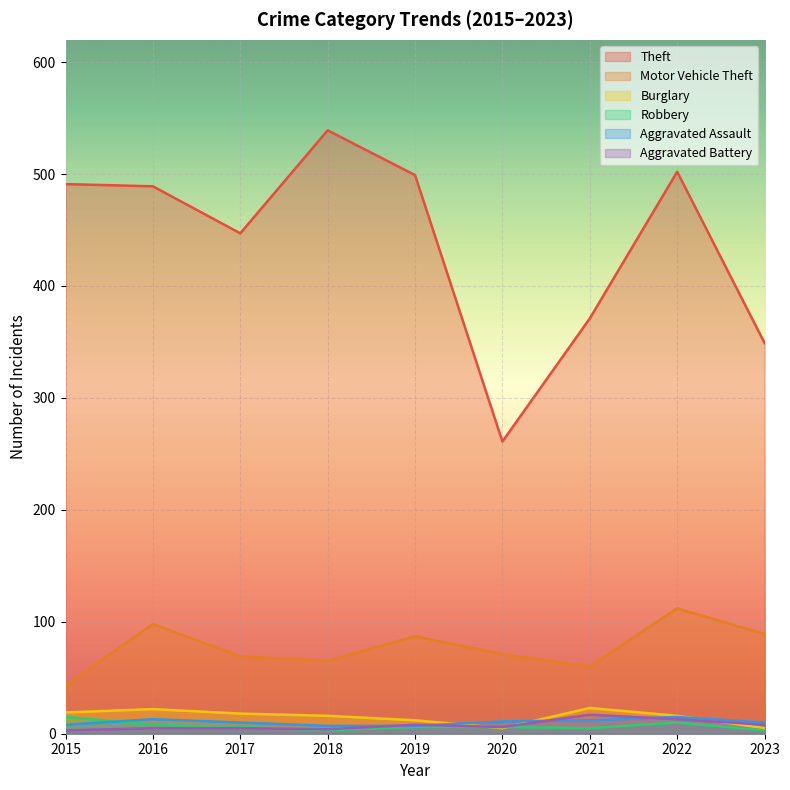

True or false: Motor Vehicle Theft has a value of 40 at 2016.

False